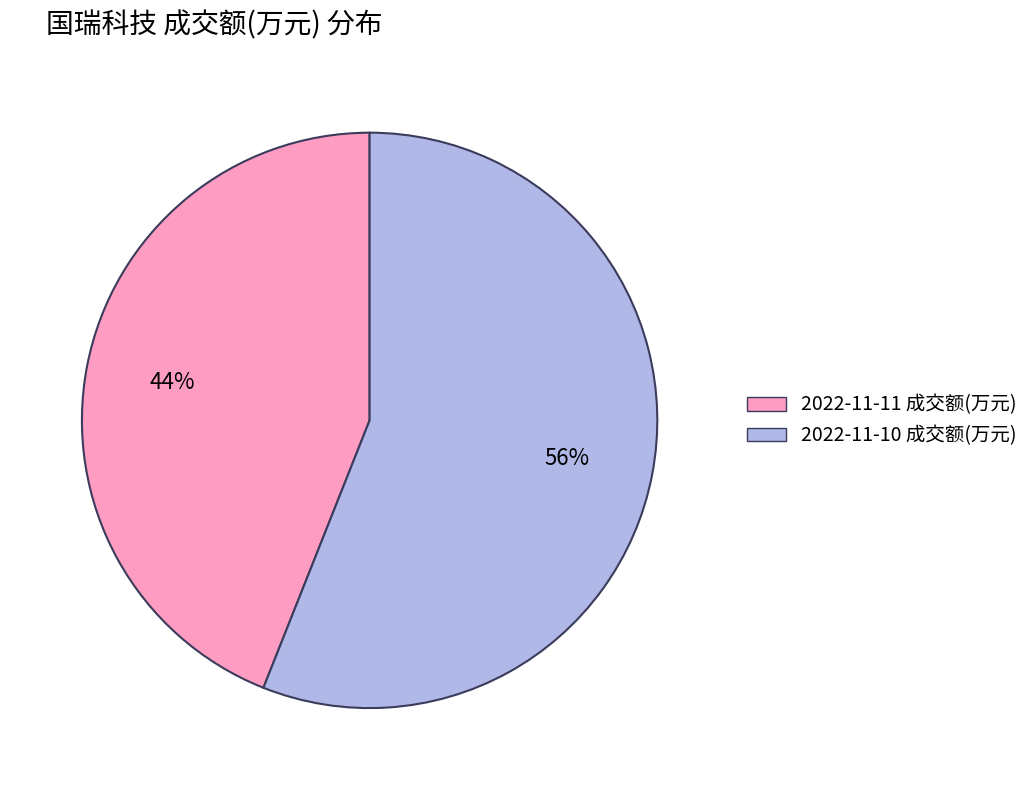

Is it true that 2022-11-11 成交额(万元) is 44% of the pie?

True